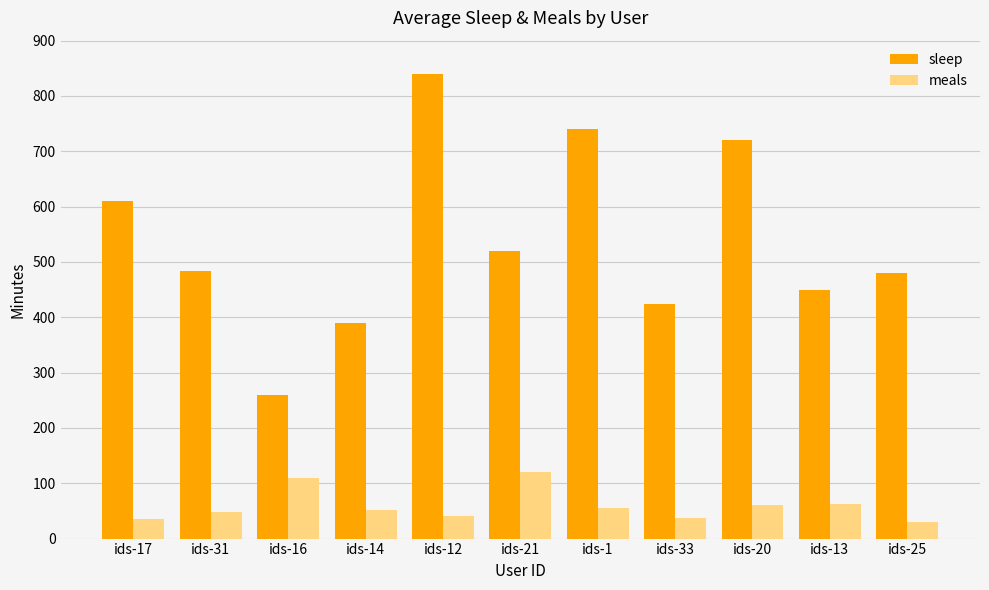

The meals series shows 17 at ids-1. True or false?

False